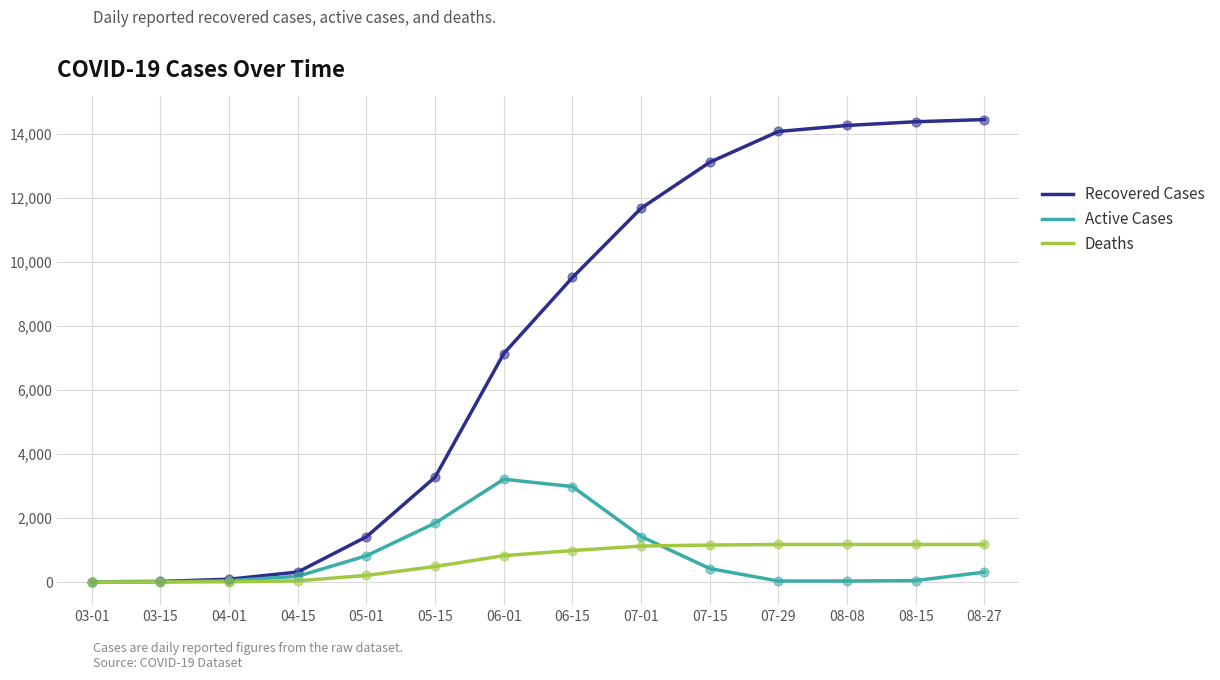

Which series has the largest range (max minus min)?

Recovered Cases